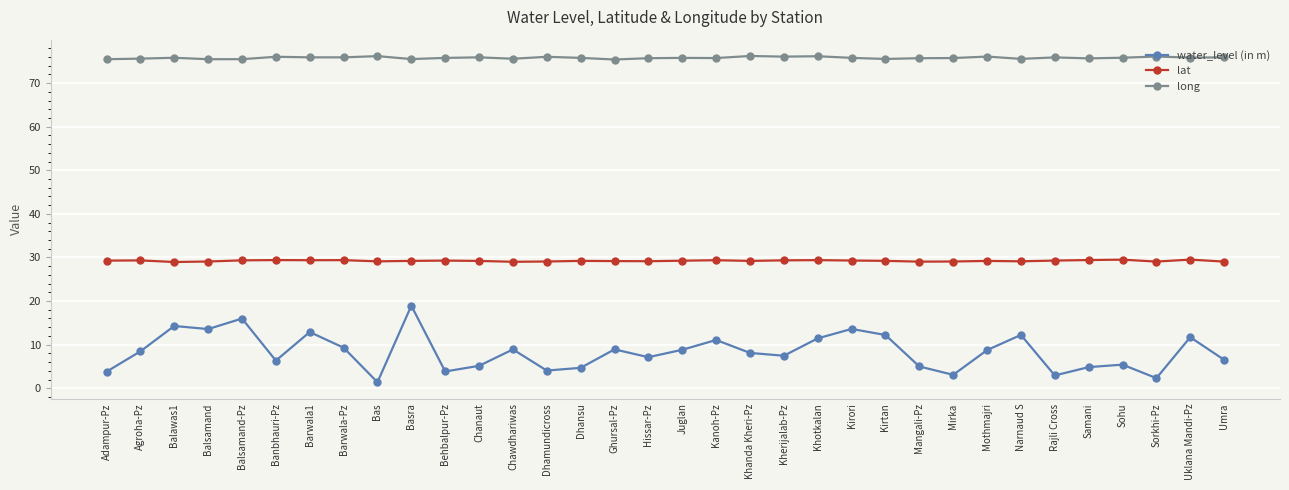

Which series changed the most between Balsamand-Pz and Chawdhariwas?

water_level (in m)